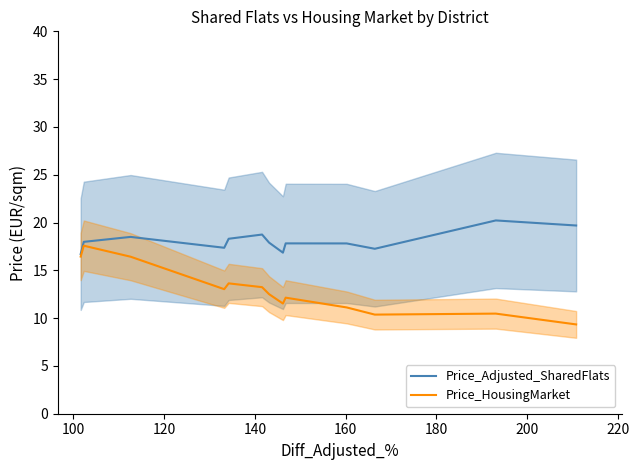

What is the minimum value for Price_HousingMarket?

9.3